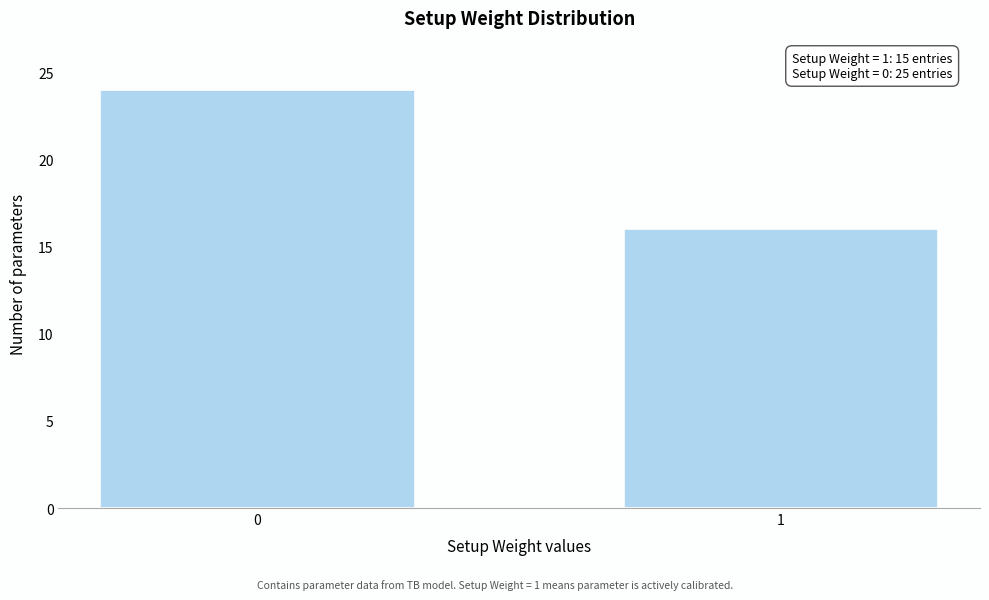

Reading left to right, extract all data points from this chart.

24	16